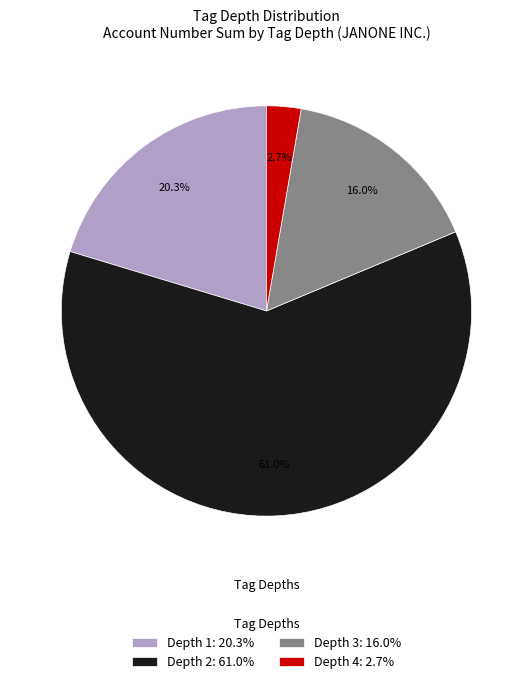

How many segments does this pie chart have?

4